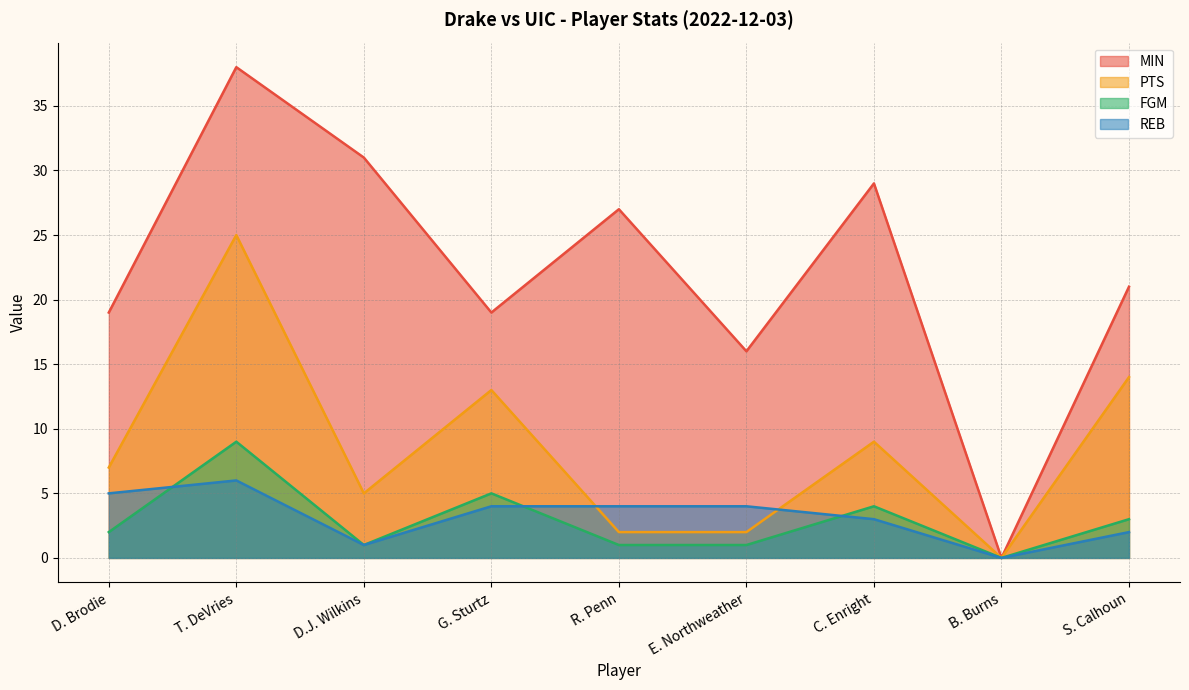

Where is the first local maximum for MIN?

T. DeVries